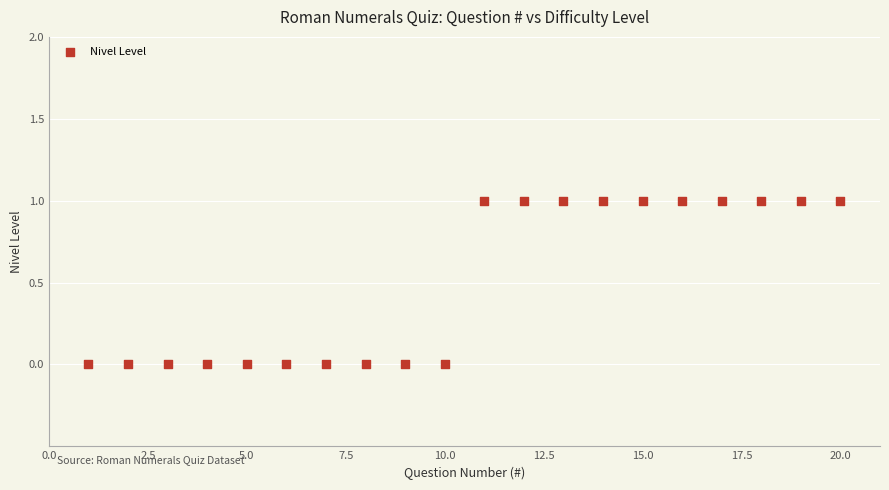

List the coordinates of all points as (Y, X) pairs, reading left to right.

(0, 1)  (0, 2)  (0, 3)  (0, 4)  (0, 5)  (0, 6)  (0, 7)  (0, 8)  (0, 9)  (0, 10)  (1, 11)  (1, 12)  (1, 13)  (1, 14)  (1, 15)  (1, 16)  (1, 17)  (1, 18)  (1, 19)  (1, 20)